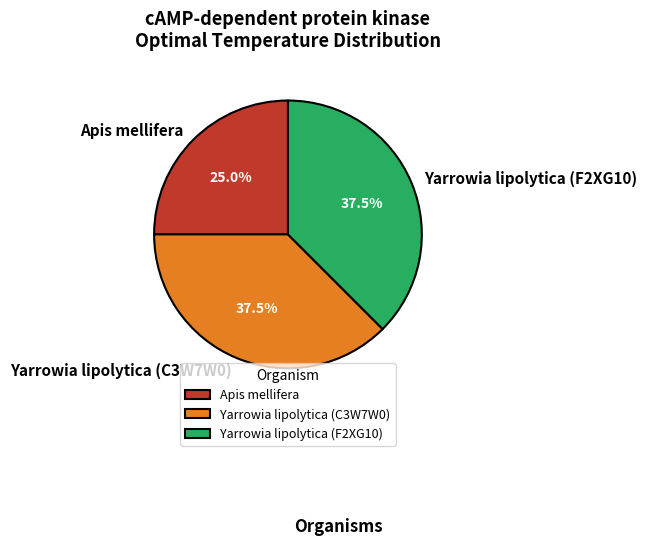

Does Yarrowia lipolytica (F2XG10) account for over 50% of the chart?

No